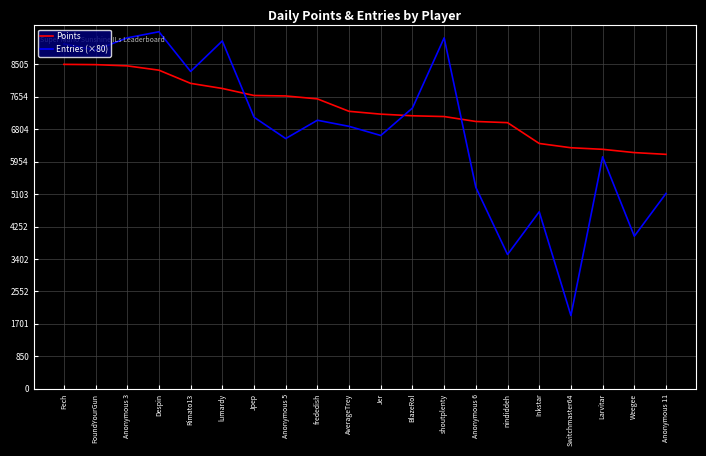

Which series has the largest range (max minus min)?

Entries (×80)